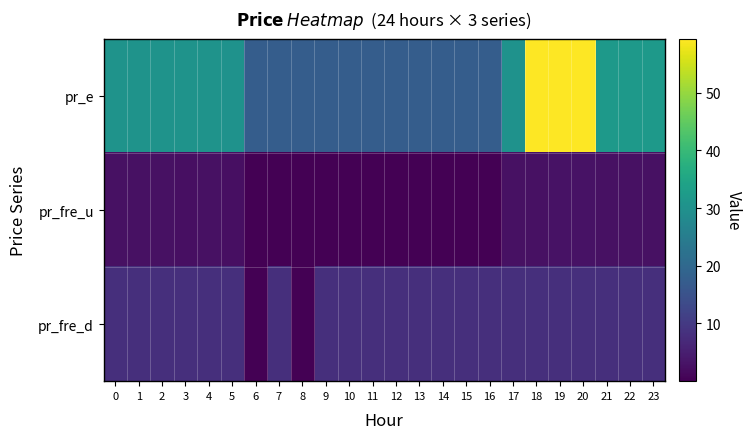

Which category has the lowest value across all series?

6